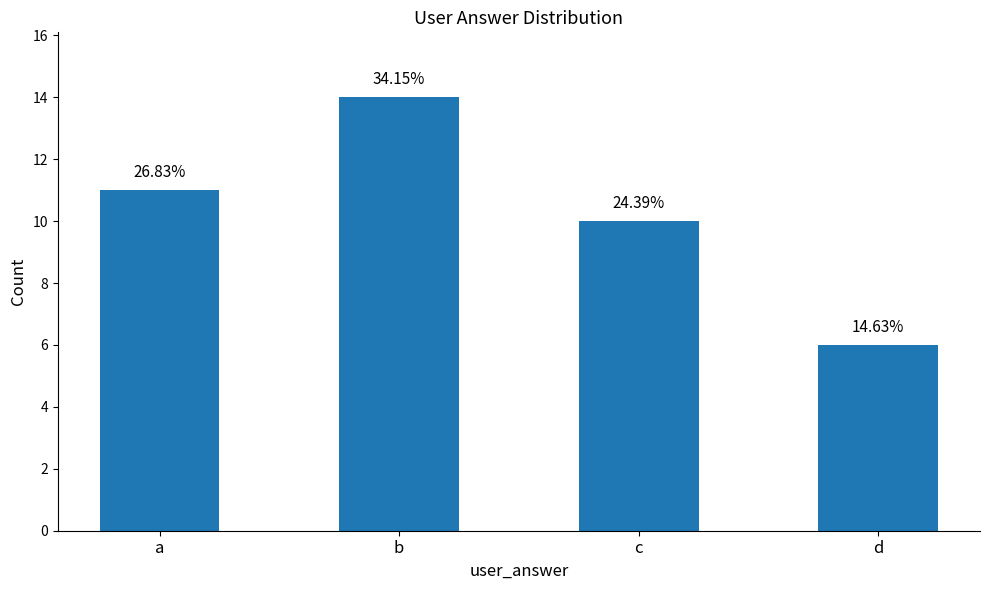

What is the sum of the values at c and b?

24